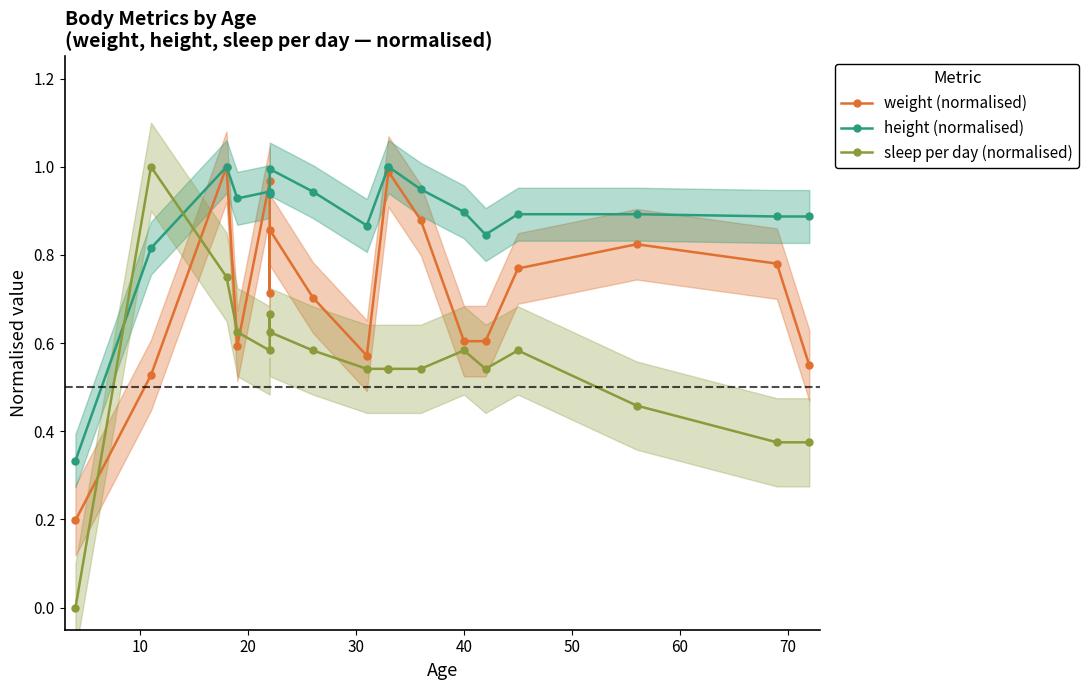

What are all the series names shown in the legend?

weight (normalised), height (normalised), sleep per day (normalised)